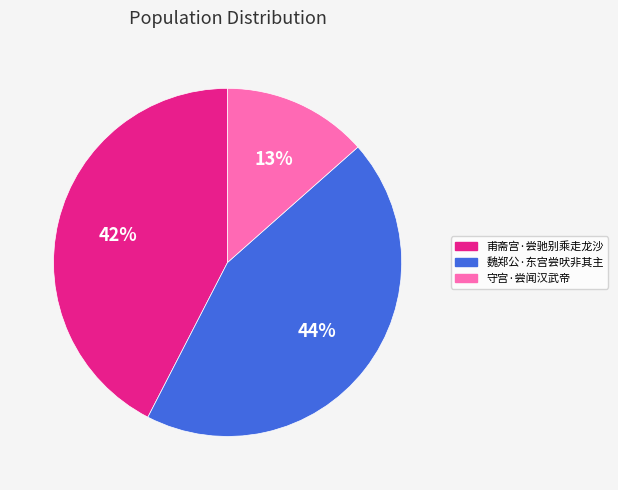

Does any single category account for the majority?

No